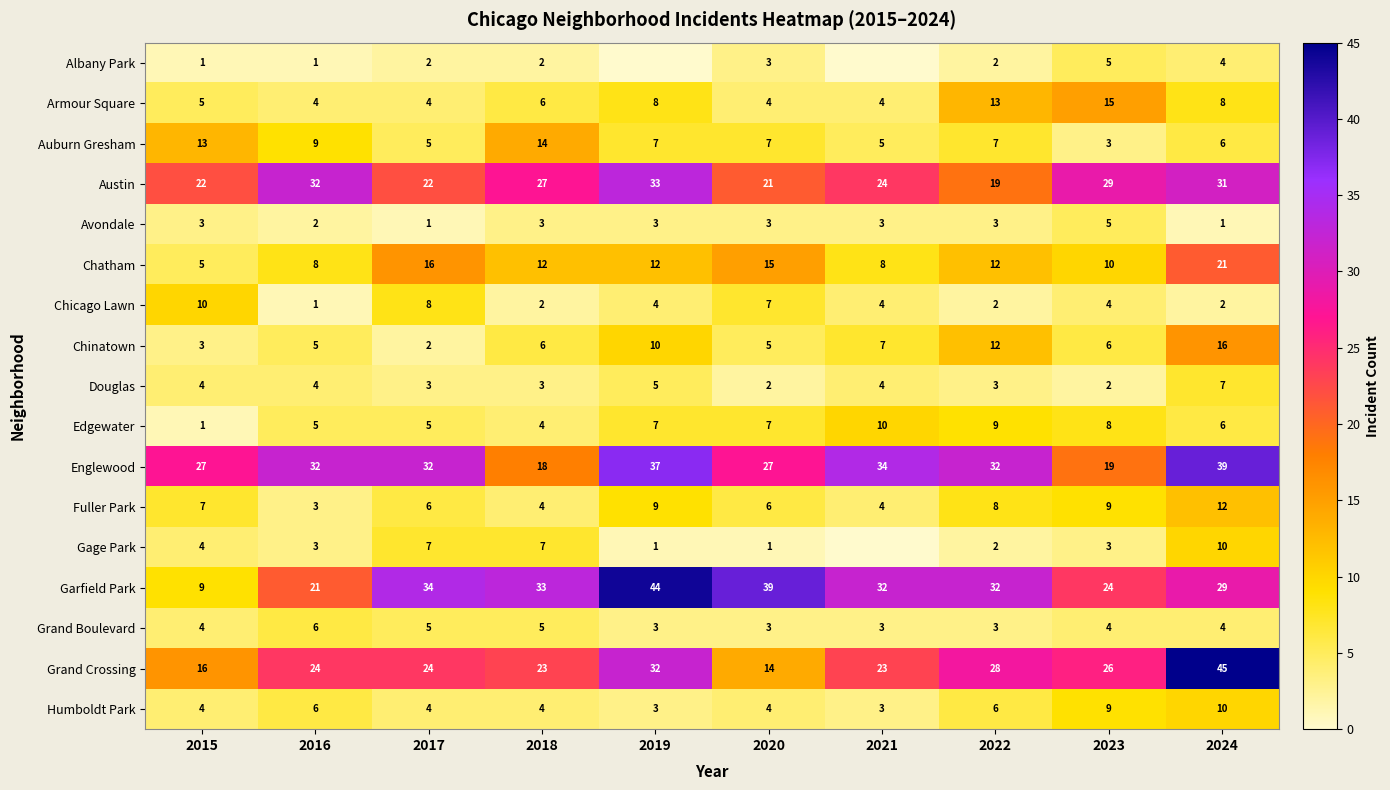

Which series changed the most between 2020 and 2022?

Grand Crossing